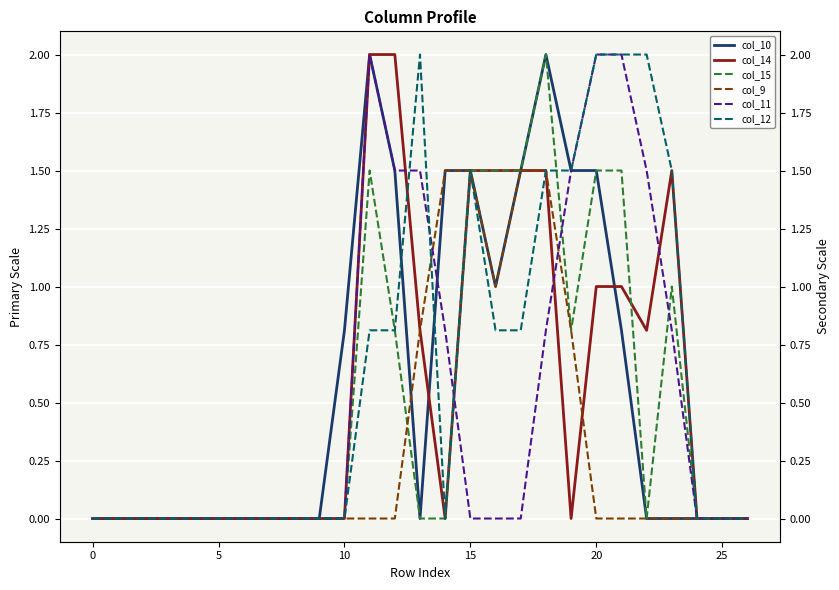

Is the value of col_10 at 15 greater than the value of col_14 at 5?

Yes